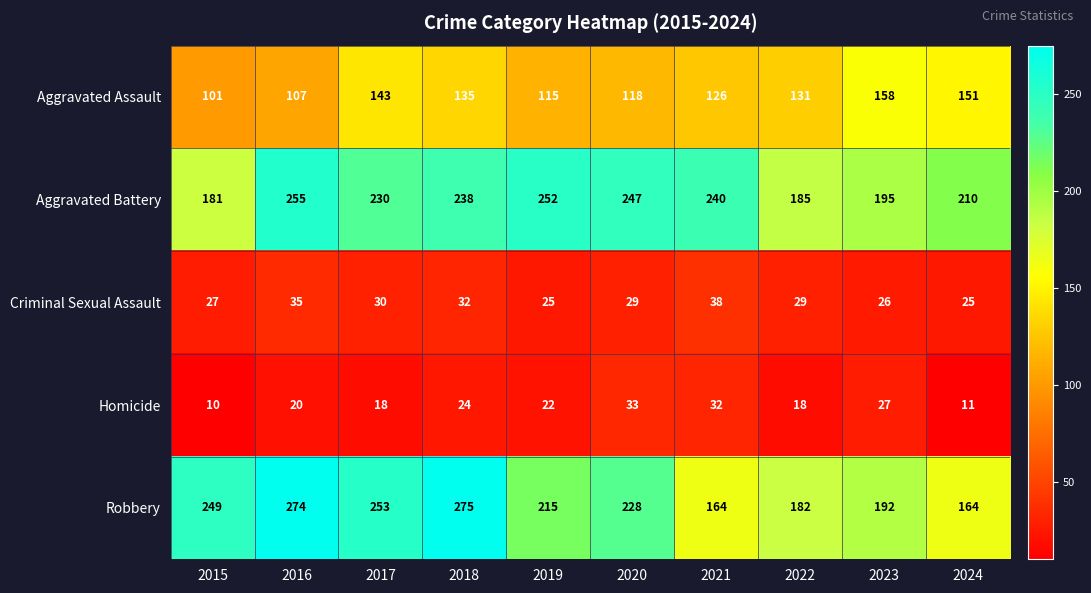

Rank the series at 2018 from lowest to highest value.

Homicide, Criminal Sexual Assault, Aggravated Assault, Aggravated Battery, Robbery